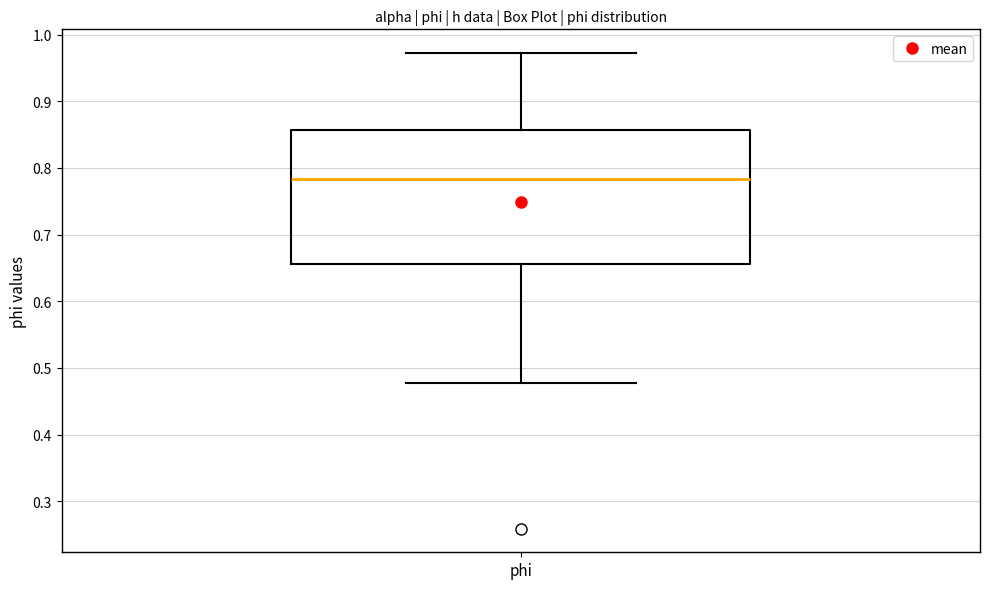

Where does the lower whisker of the box for phi end on the y-axis? The values are not printed on the chart, so give them approximately, as read against the axis.

0.48